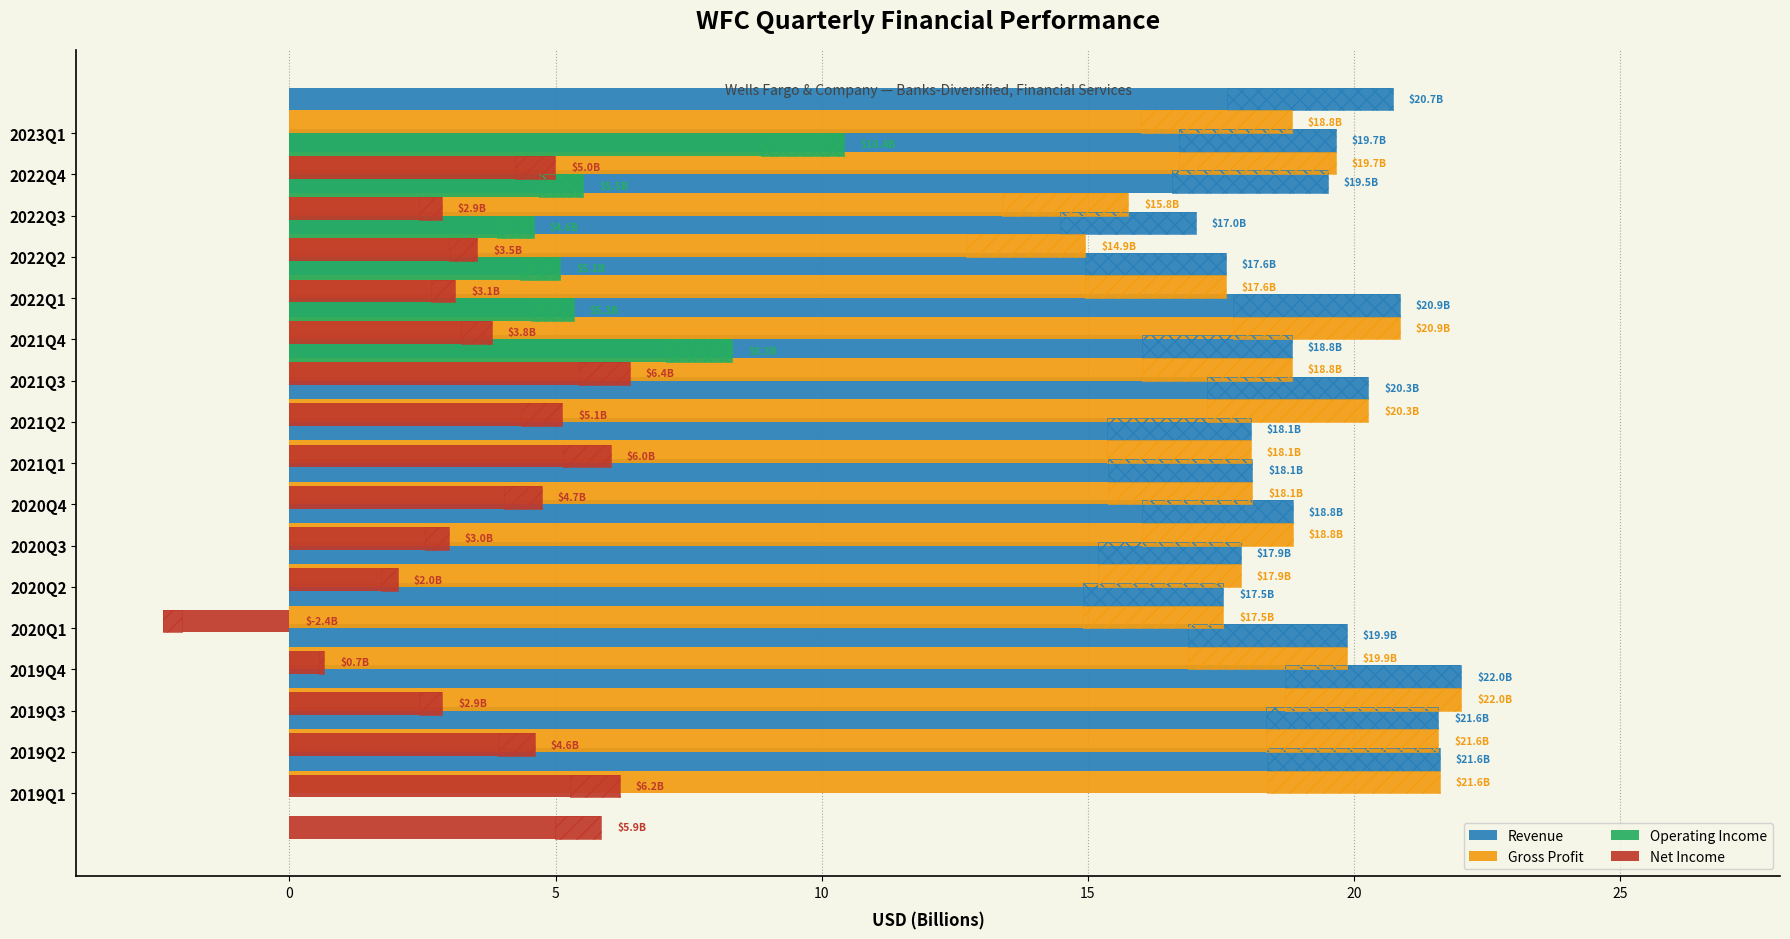

What is the difference between the highest and lowest values at 10?

19.9